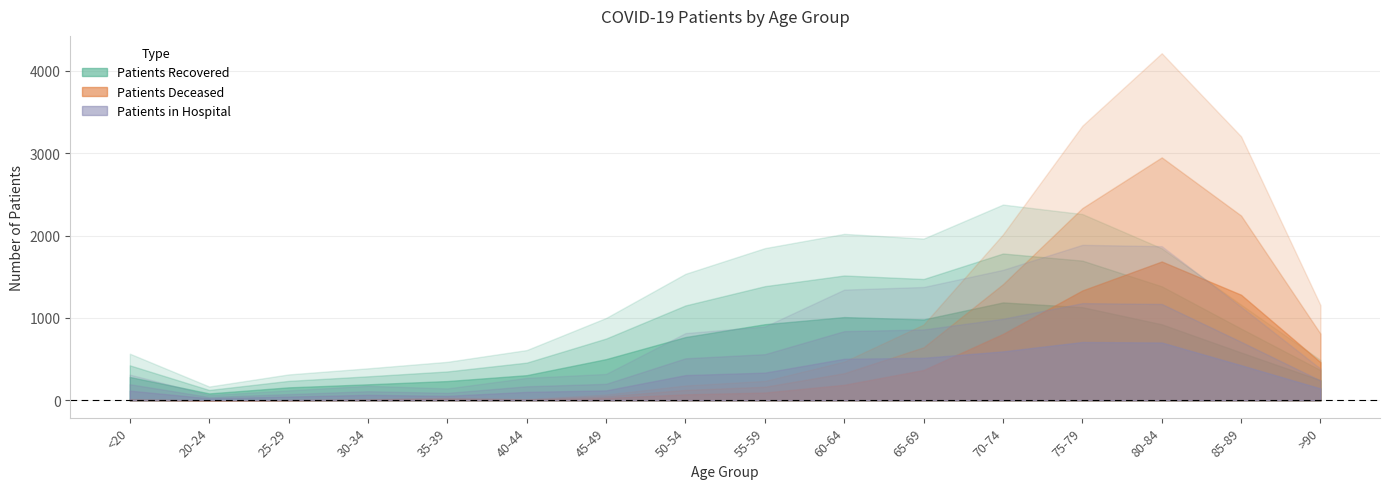

Reading right to left, list all the values displayed in this chart.

patients_recovered: >90=489	85-89=1161	80-84=1846	75-79=2262	70-74=2377	65-69=1964	60-64=2021	55-59=1848	50-54=1536	45-49=1000	40-44=610	35-39=467	30-34=388	25-29=314	20-24=167	<20=566
patients_deceased: >90=231	85-89=641	80-84=843	75-79=667	70-74=403	65-69=184	60-64=94	55-59=47	50-54=36	45-49=14	40-44=3	35-39=7	30-34=3	25-29=1	20-24=0	<20=3
patients_in_hospital: >90=48	85-89=142	80-84=234	75-79=236	70-74=198	65-69=172	60-64=168	55-59=112	50-54=102	45-49=40	40-44=34	35-39=18	30-34=22	25-29=15	20-24=8	<20=39